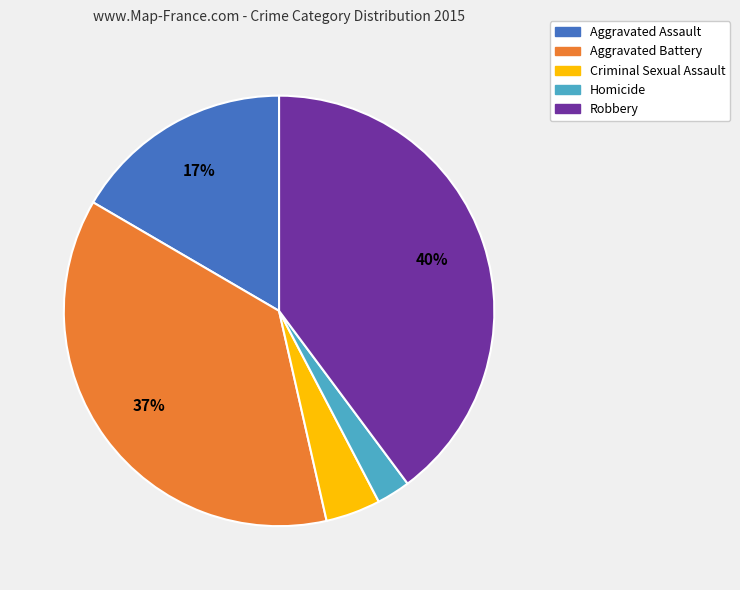

Combined, do Criminal Sexual Assault and Homicide account for over 50%?

No